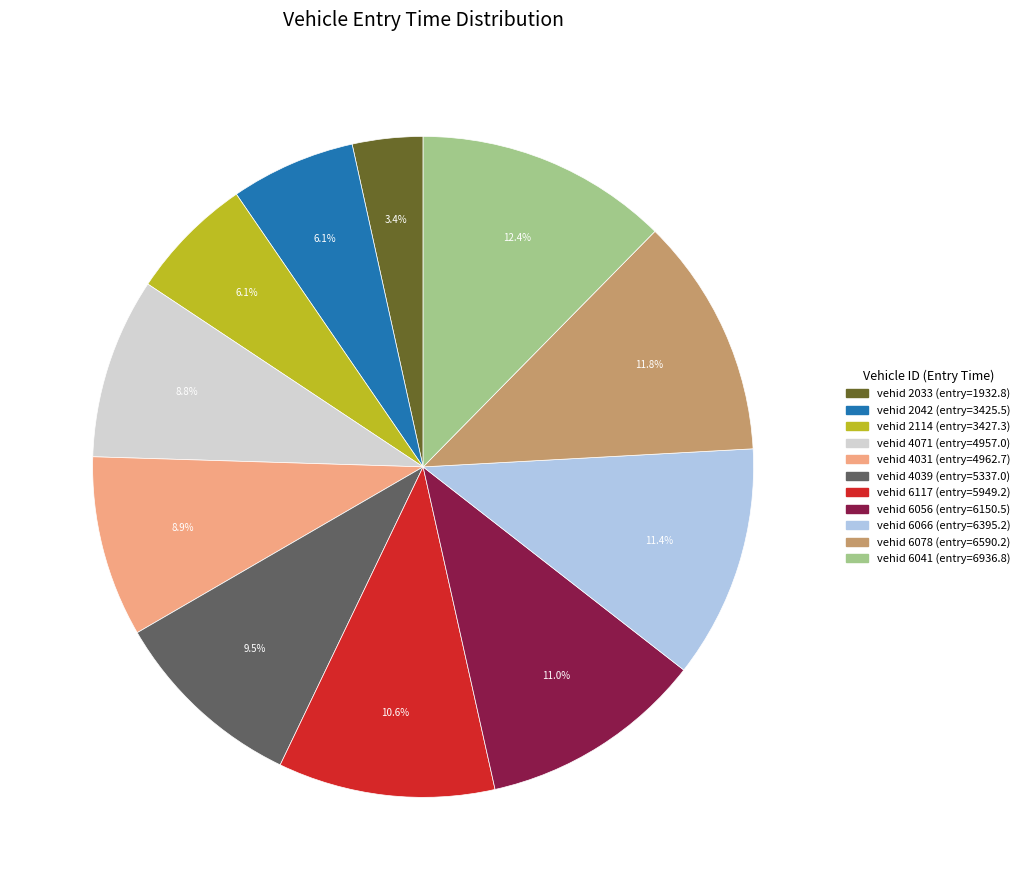

Is there a majority slice in this chart?

No